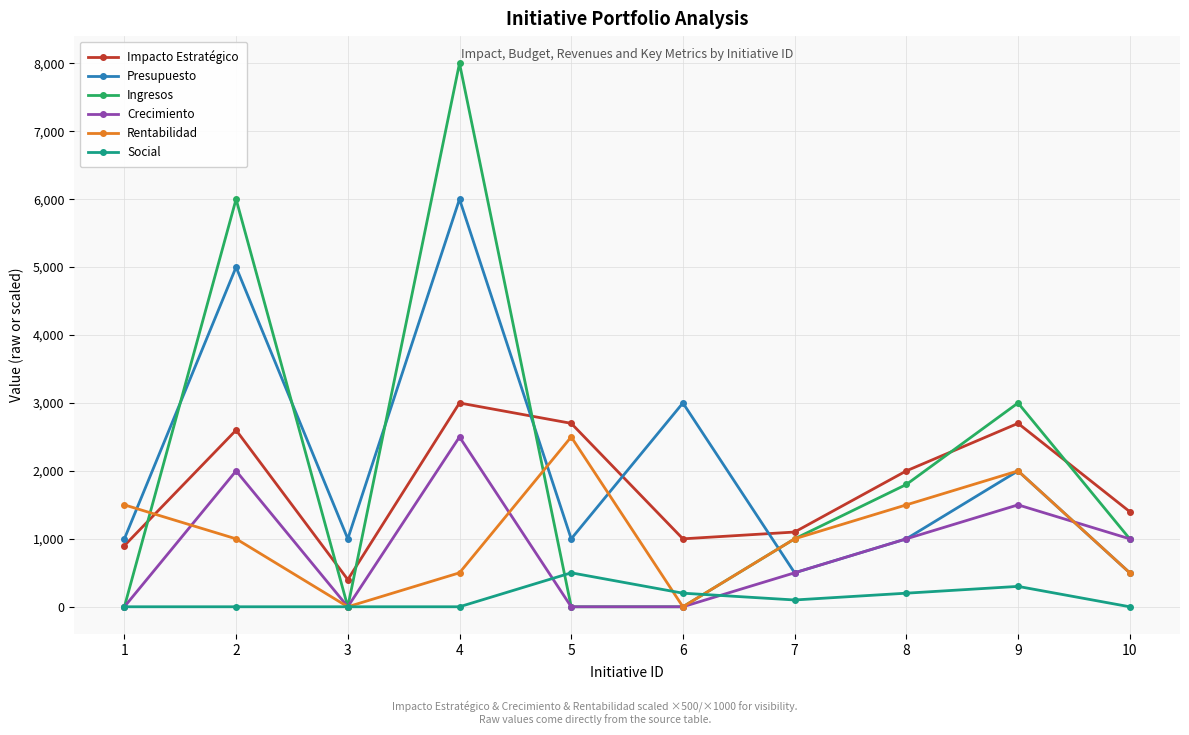

Where do Impacto Estratégico and Presupuesto first cross each other?

4 and 5